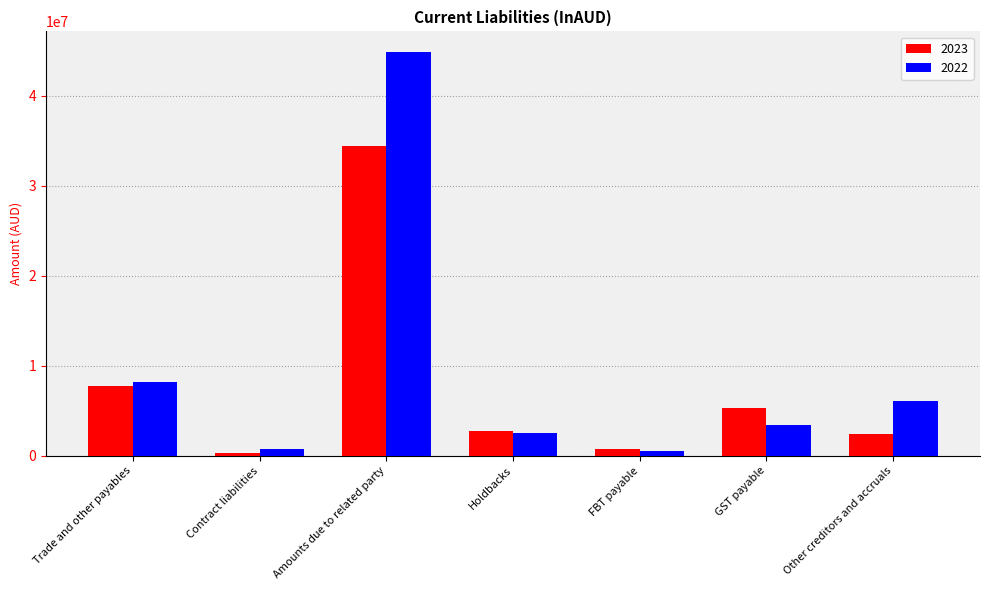

At which label is 2022 closest to 22711957?

Trade and other payables